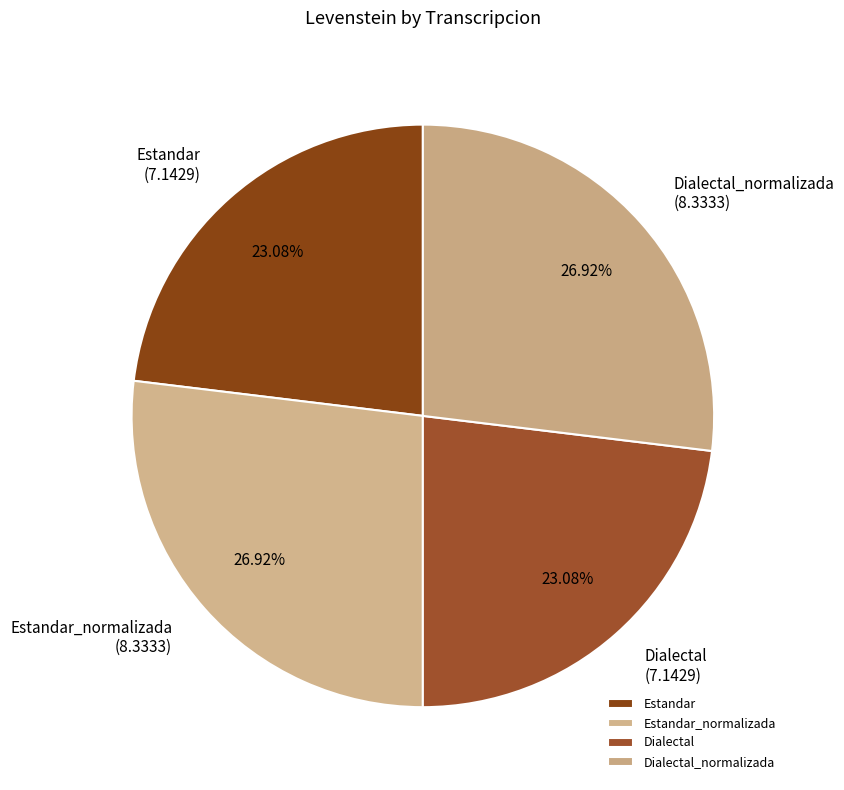

Do Dialectal_normalizada and Estandar_normalizada together represent more than half of the pie?

Yes